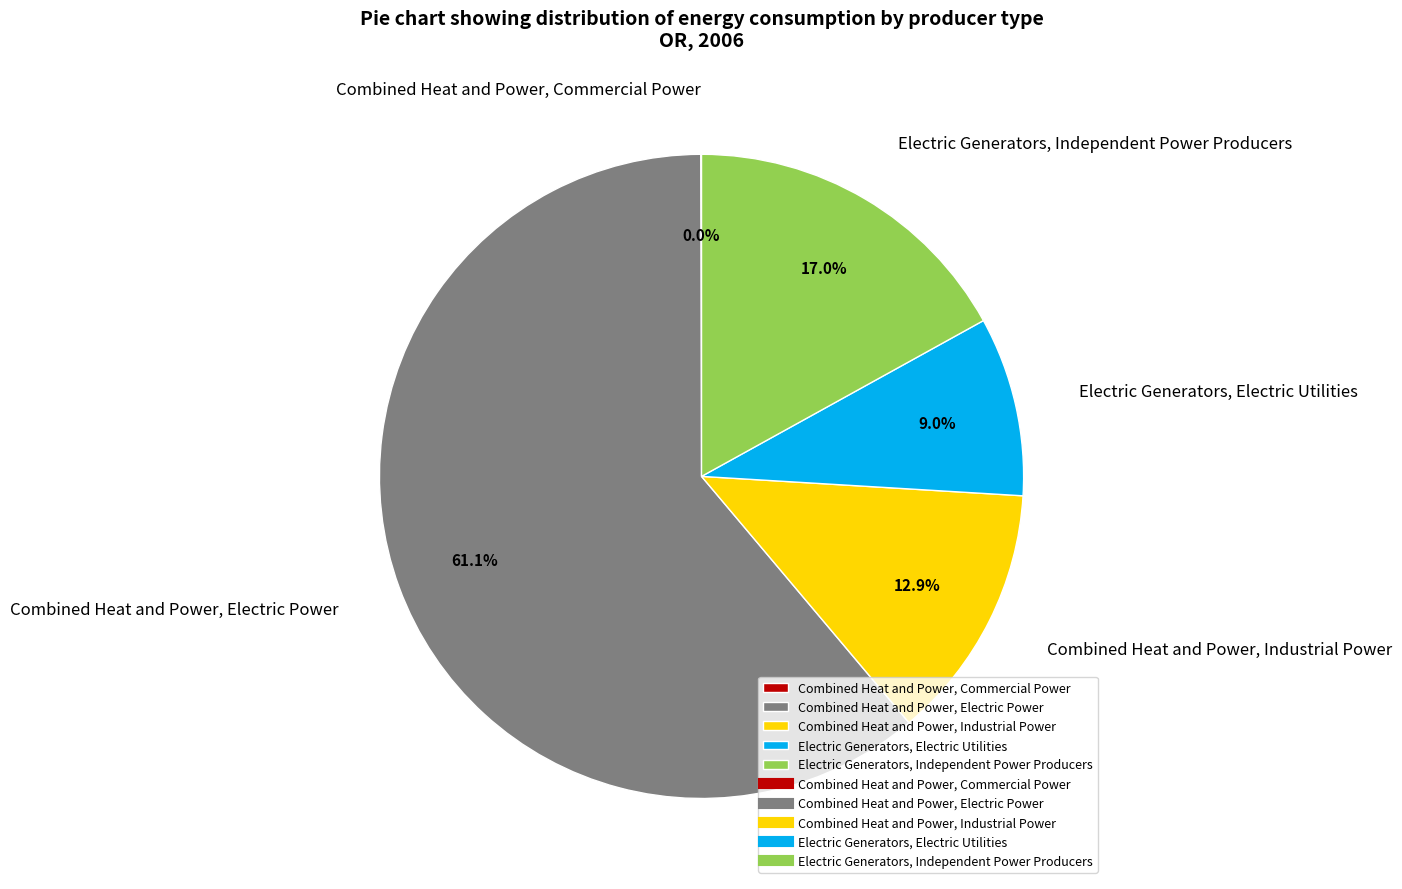

Is there any slice that represents more than half of the pie?

Yes